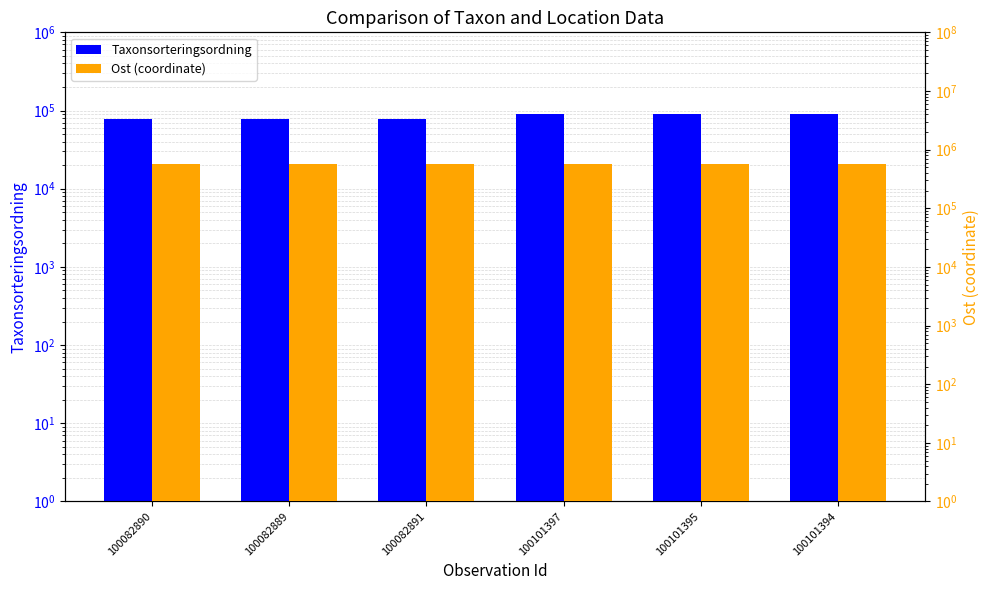

What is the difference between the maximum and minimum values in the Taxonsorteringsordning series?

10889